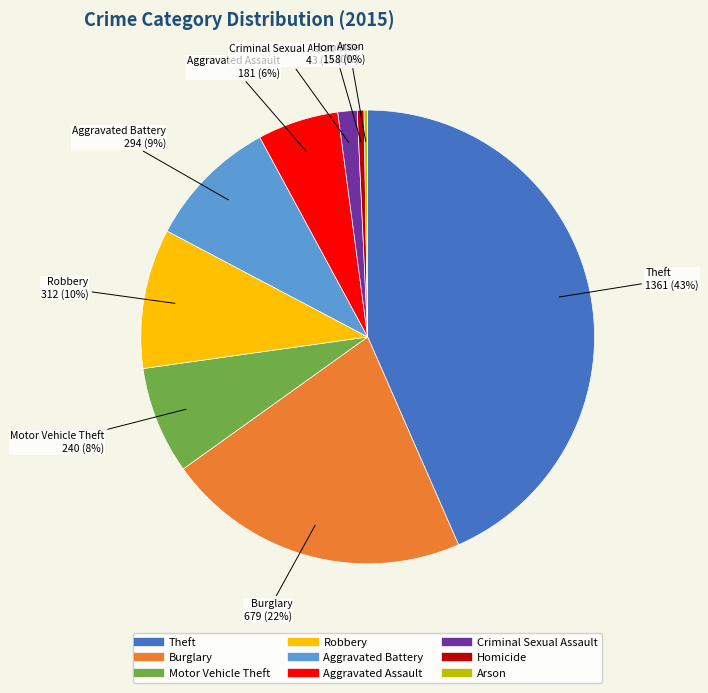

To the nearest percent, what percentage of the pie is Theft?

43%